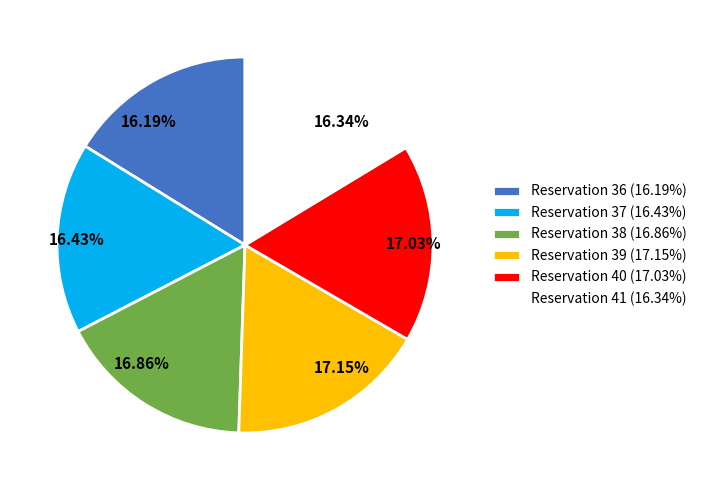

Does any single category account for the majority?

No